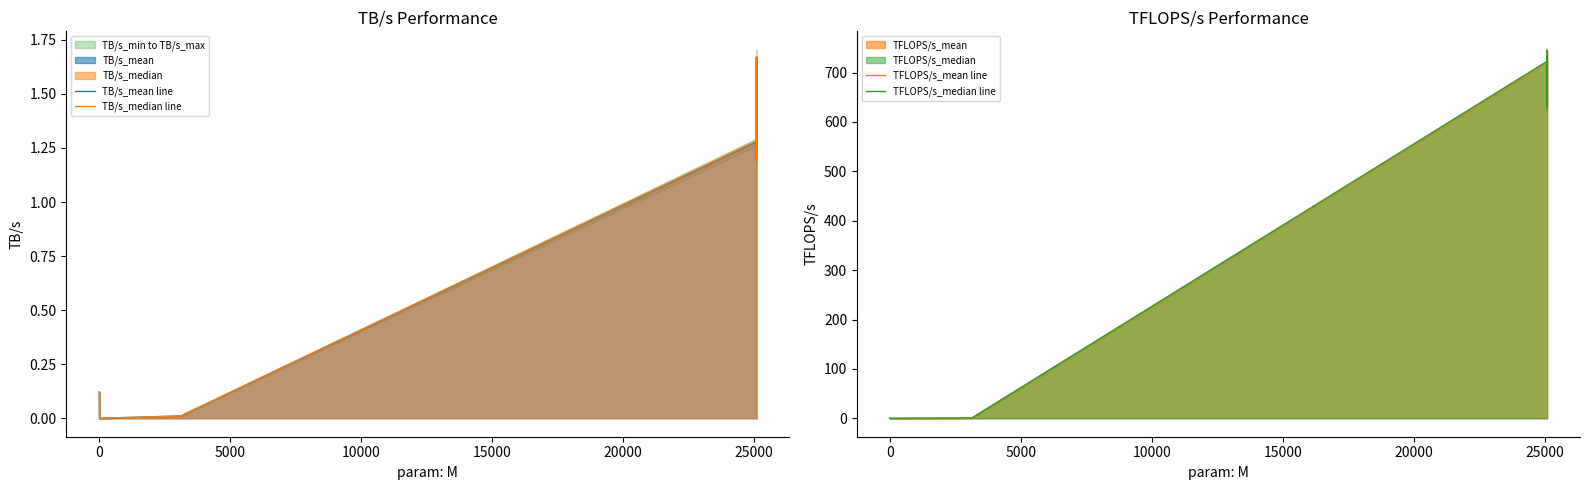

What is the label of the 8th point from the right?

10000